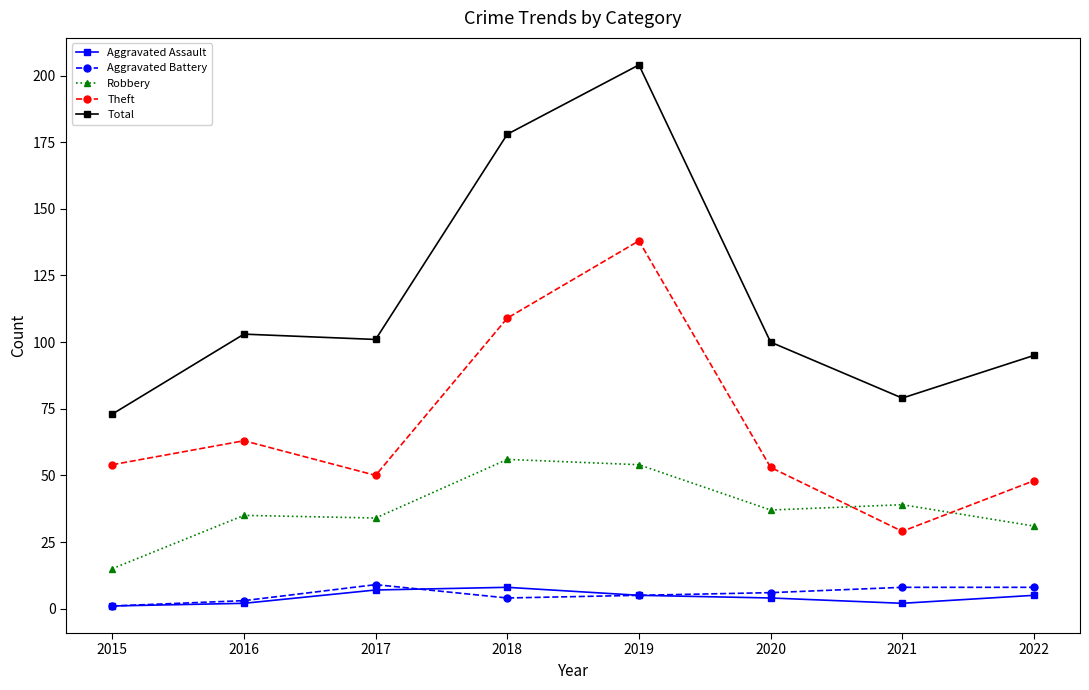

What is the value of the Theft point at the 8th from the left?

48